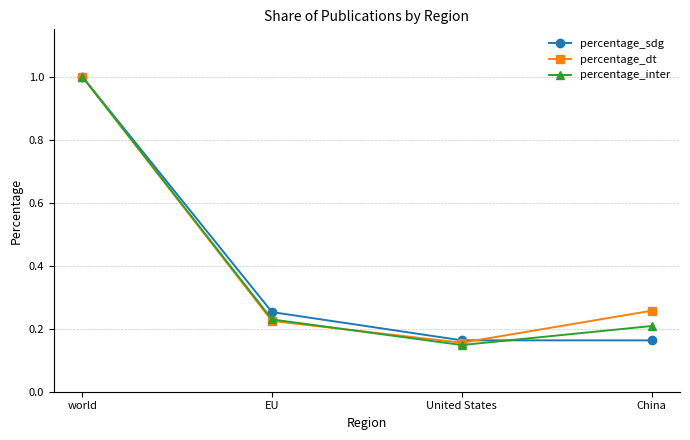

Does the chart have visible grid lines?

Yes